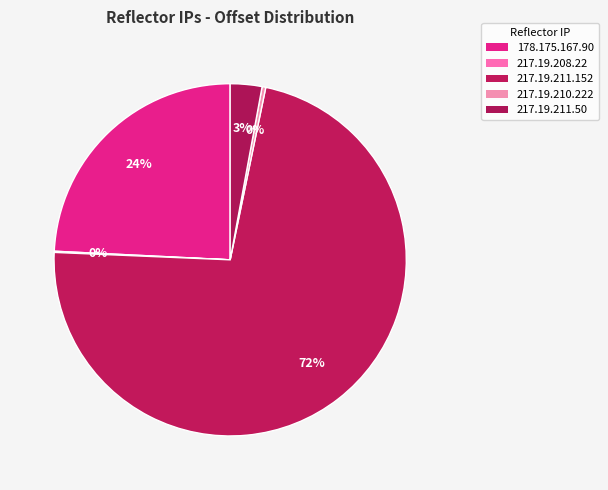

To the nearest percent, what portion does 178.175.167.90 represent?

24%